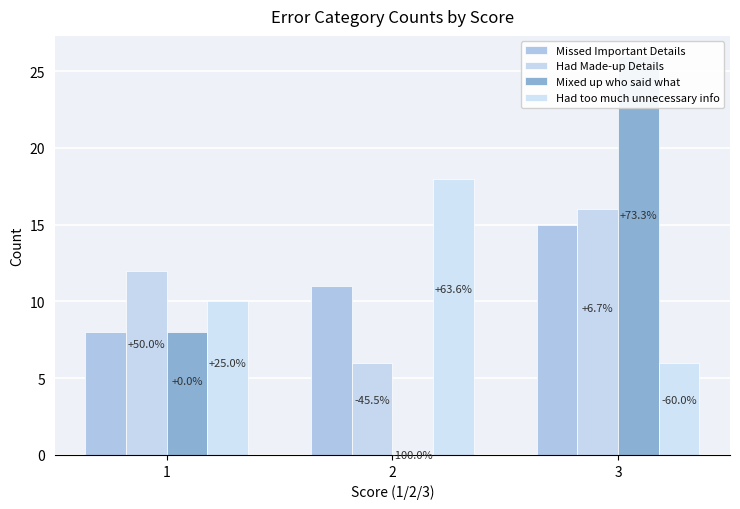

Count the Mixed up who said what values in the range 0 to 26.

3